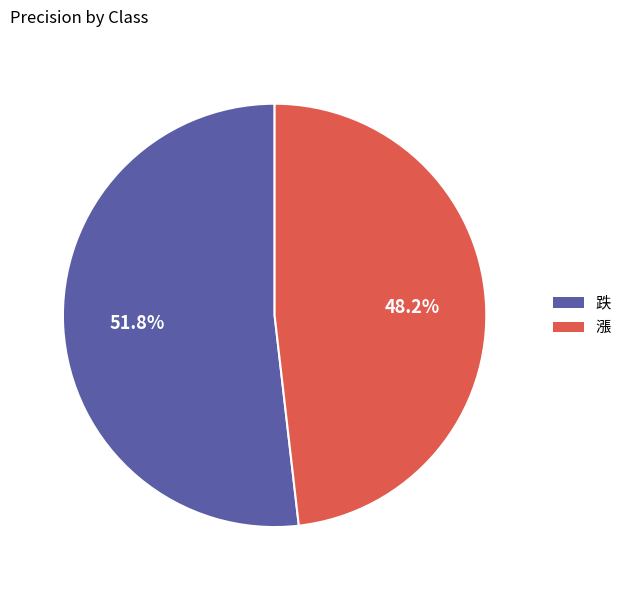

True or false: 漲 accounts for 41% of the total.

False